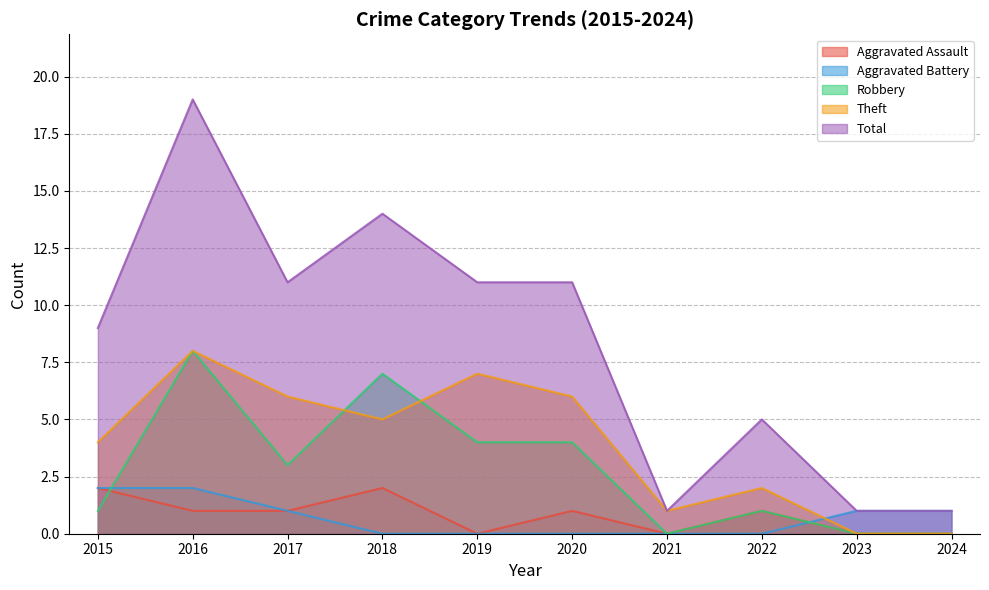

How many distinct data groups are displayed?

5